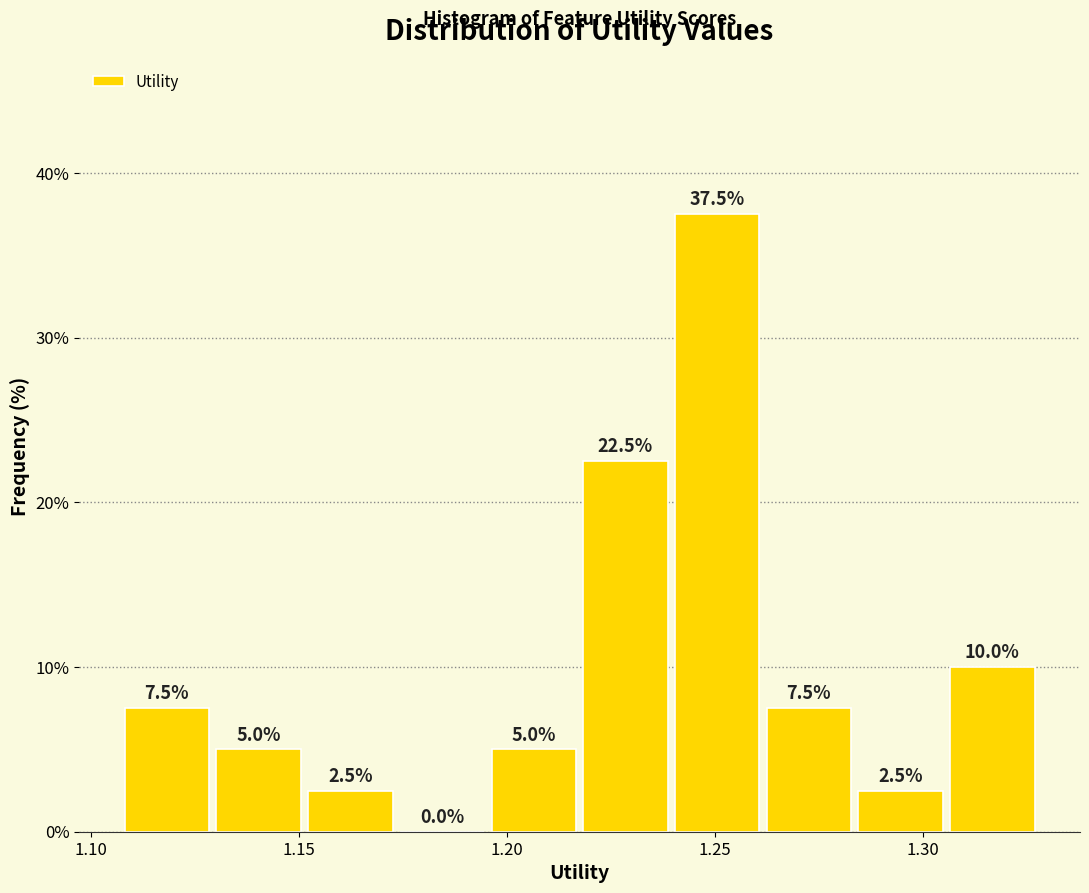

Reading left to right, list every bar in this chart as the range it spans on the x-axis followed by its height. The bar edges are not printed on the chart, so give them approximately, as read against the axis.

1.105 to 1.130: 7.5
1.130 to 1.150: 5.0
1.150 to 1.175: 2.5
1.175 to 1.195: 0.0
1.195 to 1.215: 5.0
1.215 to 1.240: 22.5
1.240 to 1.260: 37.5
1.260 to 1.285: 7.5
1.285 to 1.305: 2.5
1.305 to 1.330: 10.0